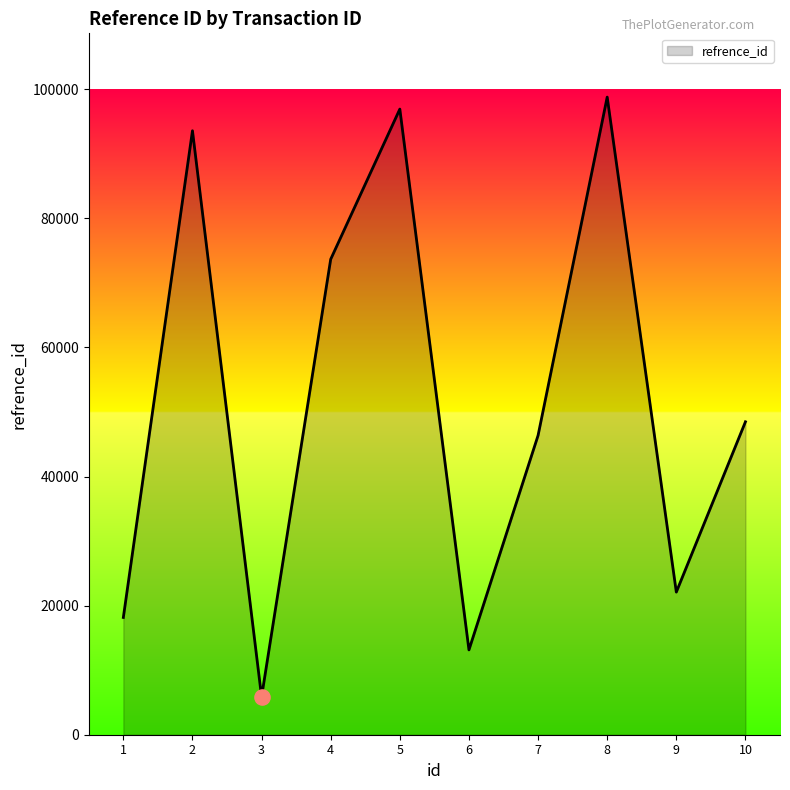

Between 9 and 2, which is larger?

2